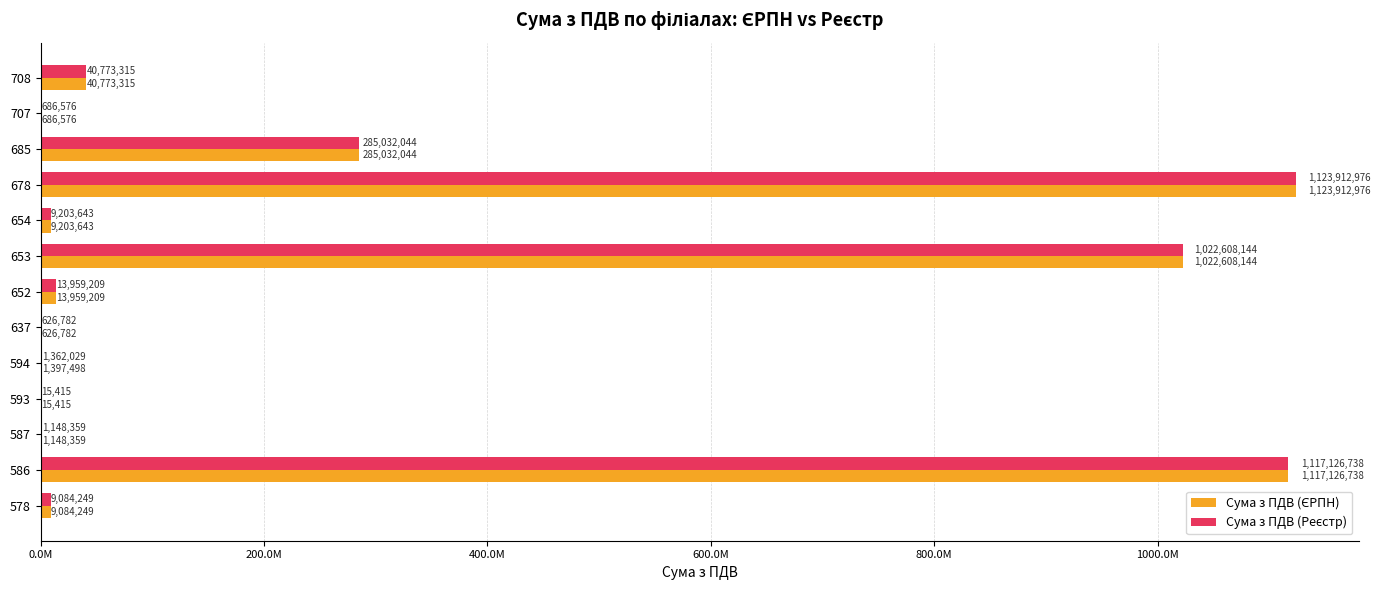

What is the maximum value shown in the chart?

1123912976.1